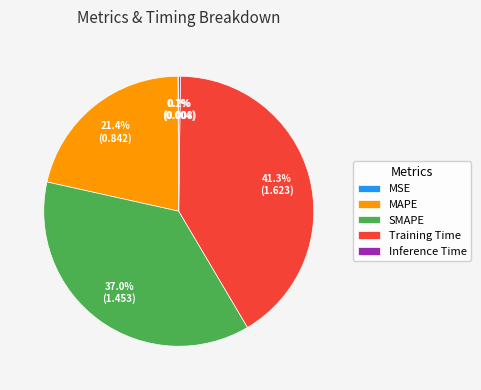

To the nearest percent, what portion does MAPE represent?

21%